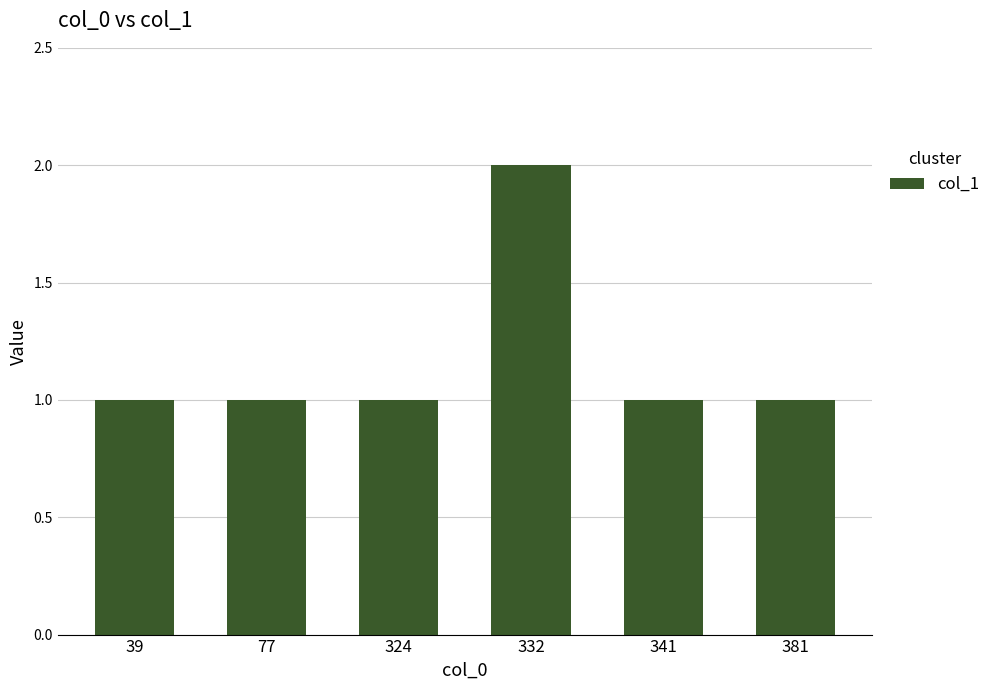

What is the sum of all values?

7